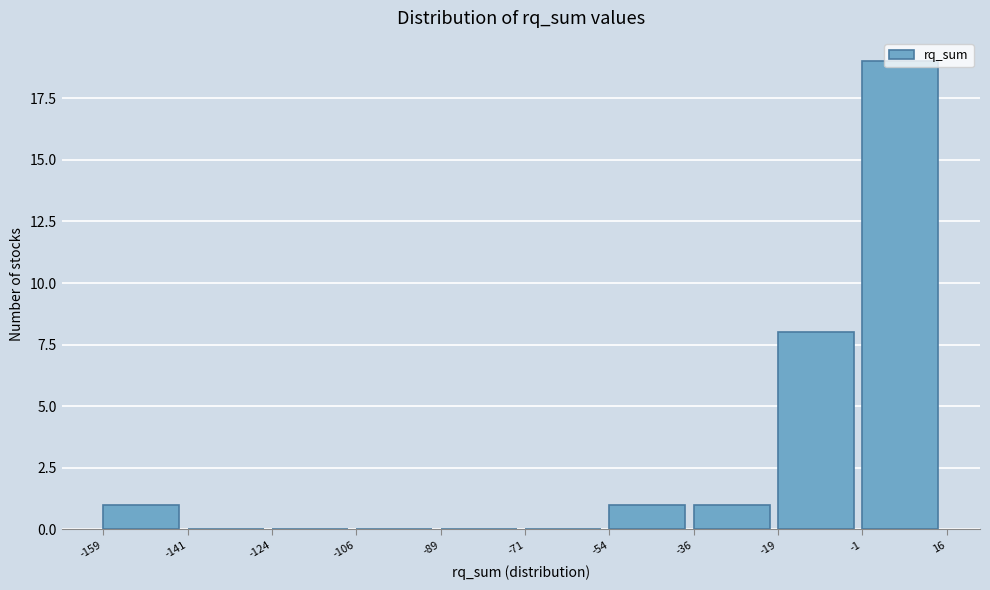

Reading left to right, transcribe this chart: for each bar, give the range it covers on the x-axis and its height. The values are not printed on the chart, so give them approximately, as read against the axis.

-159 to -141: 1
-141 to -124: 0
-124 to -106: 0
-106 to -89: 0
-89 to -71: 0
-71 to -54: 0
-54 to -36: 1
-36 to -19: 1
-19 to -1: 8
-1 to 16: 19